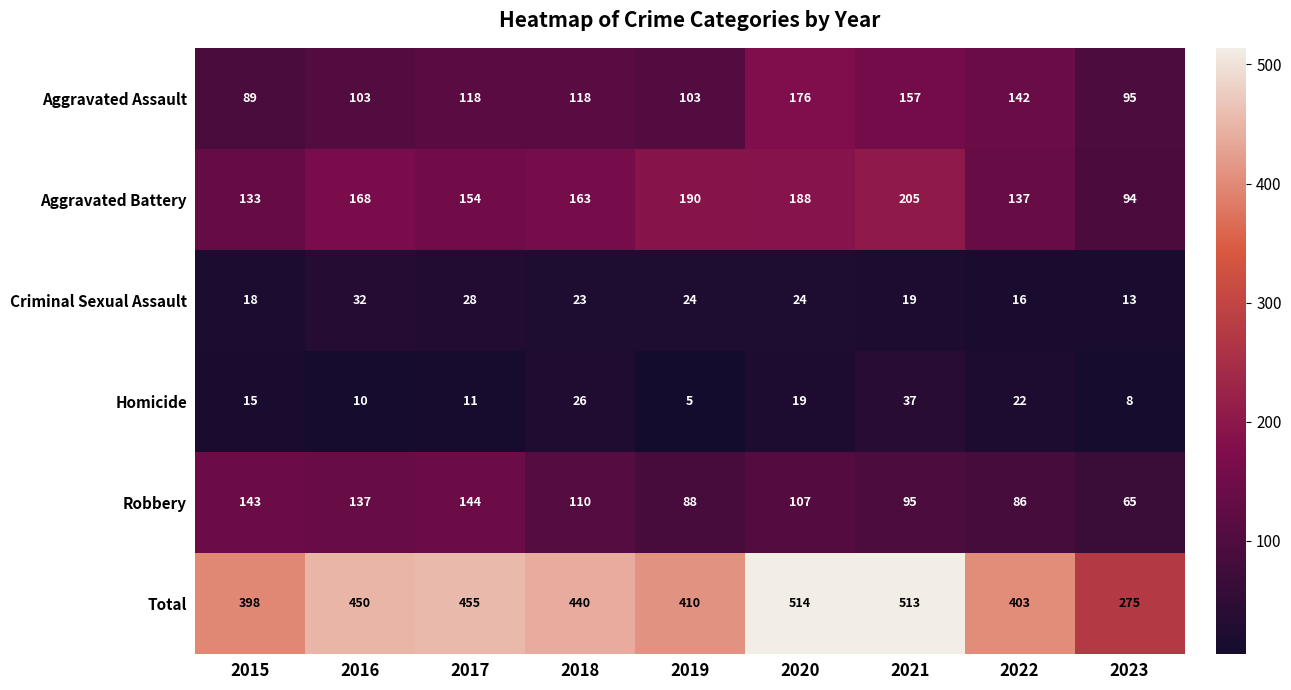

Which series has the largest range (max minus min)?

Total